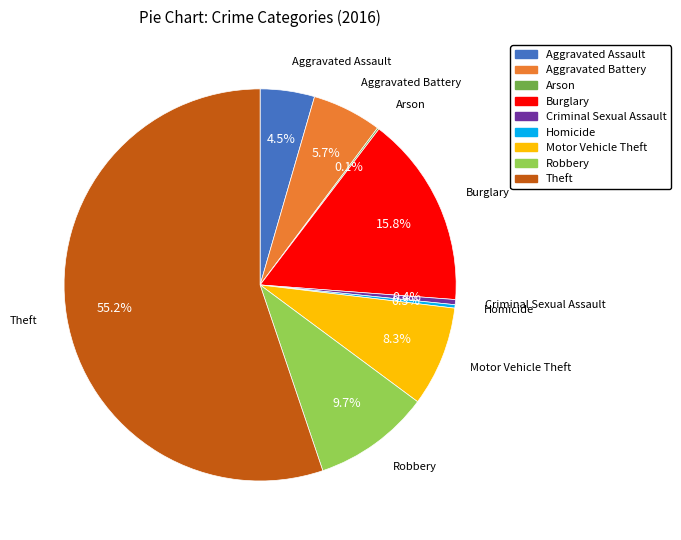

What is the largest slice in the pie chart?

Theft